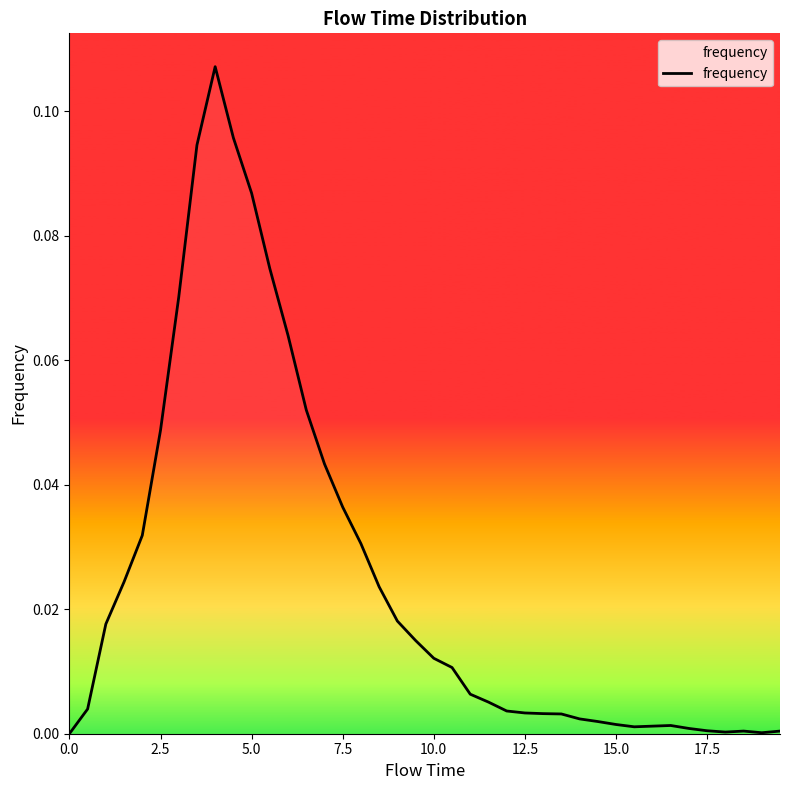

Reading right to left, what are all the values shown in this chart?

0.0	0.0	0.0	0.0	0.0	0.0	0.0	0.0	0.0	0.0	0.0	0.0	0.0	0.0	0.0	0.0	0.0	0.0	0.0	0.0	0.0	0.0	0.0	0.0	0.0	0.0	0.1	0.1	0.1	0.1	0.1	0.1	0.1	0.1	0.0	0.0	0.0	0.0	0.0	0.0